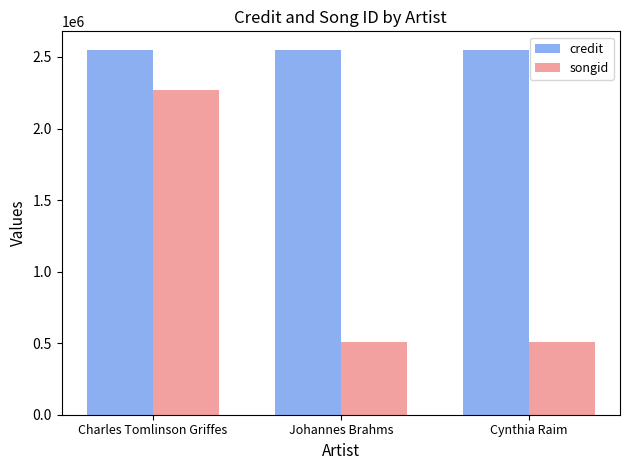

The songid series shows 2266920 at Charles Tomlinson Griffes. True or false?

True